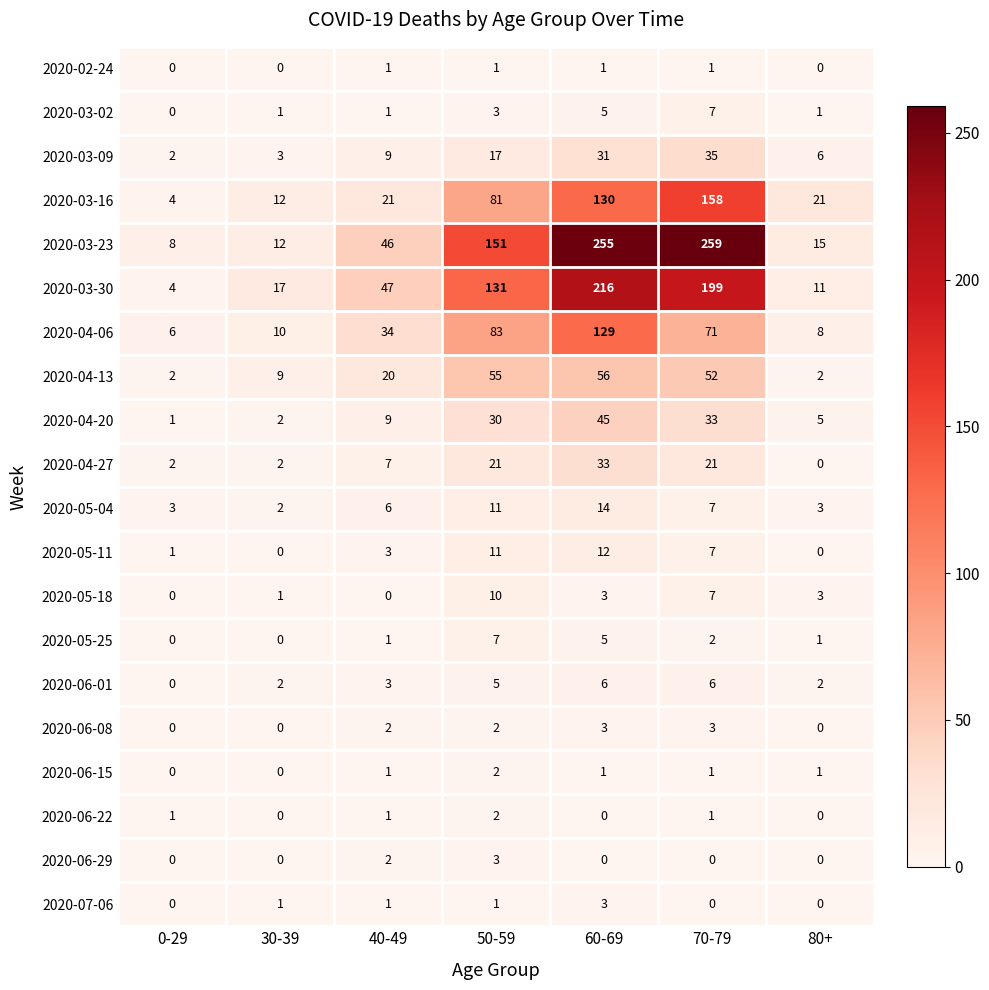

What is the total value across all series at 60-69?

948